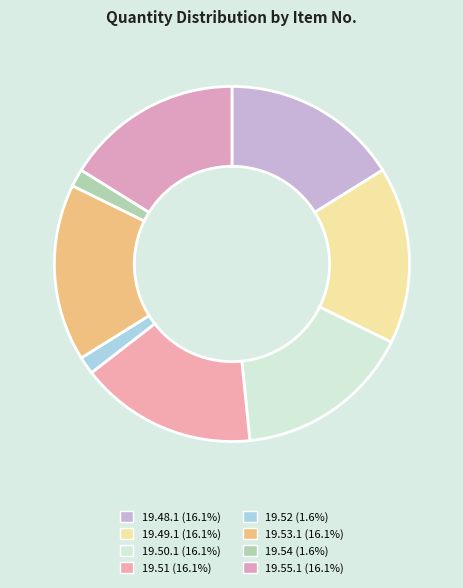

Is it true that 19.53.1 is 23% of the pie?

False